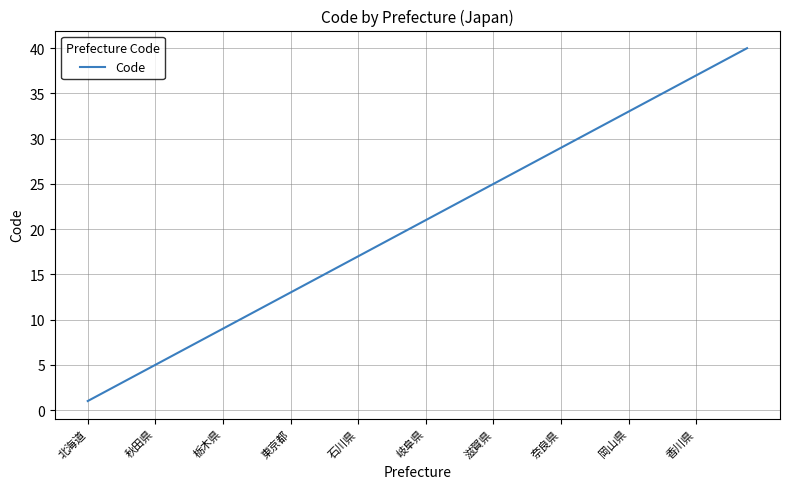

What is the difference between the maximum and minimum values?

39